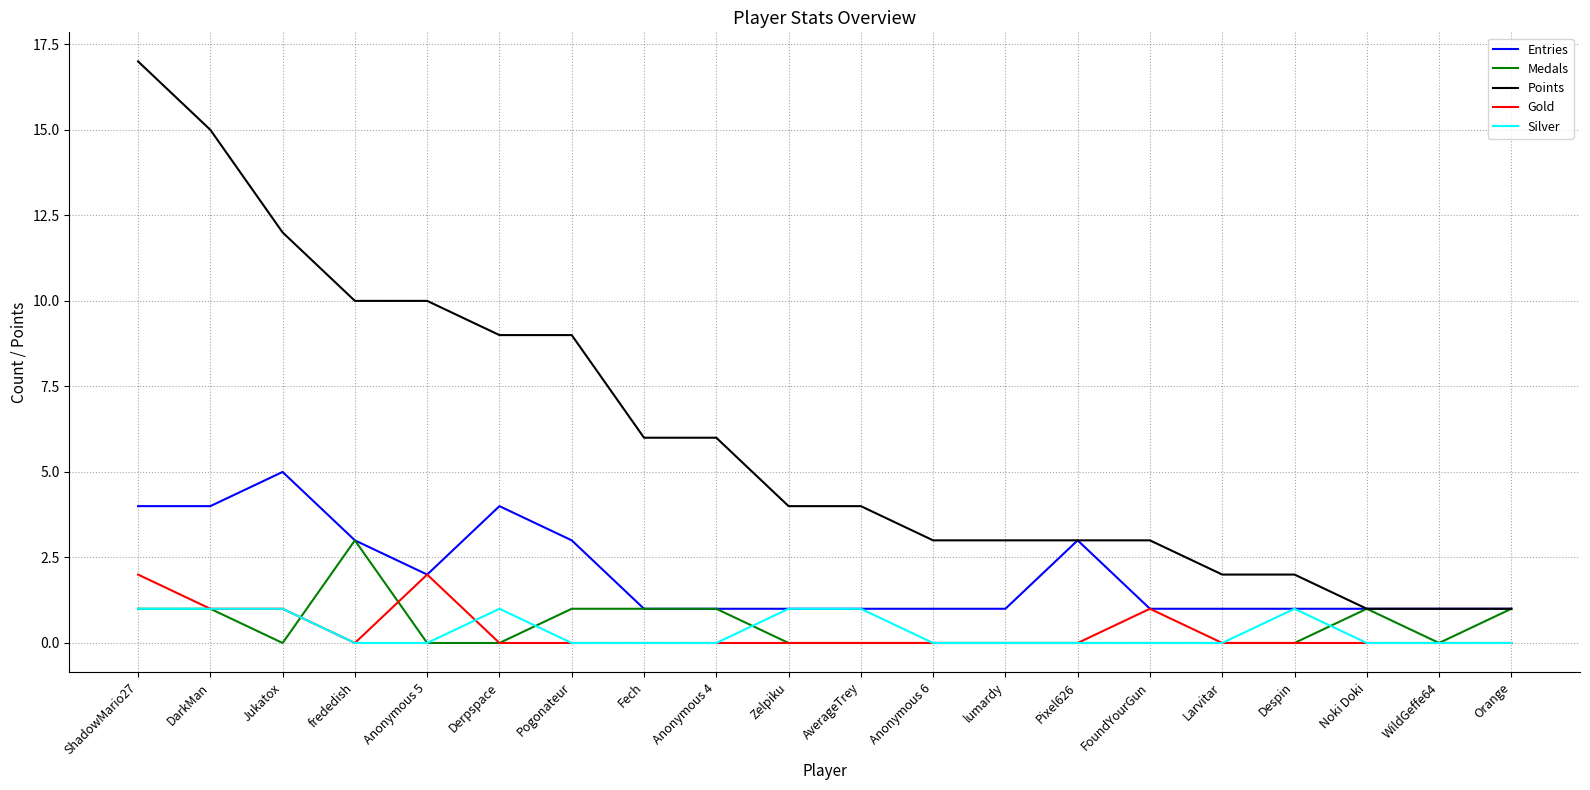

What is the spread (max minus min) of values at Fech?

6